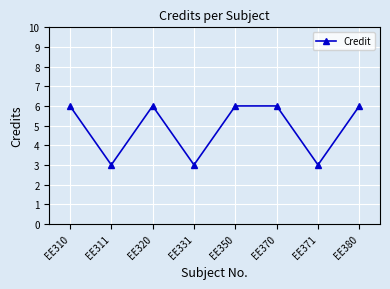

Reading left to right, transcribe all the data shown in this chart.

EE310=6	EE311=3	EE320=6	EE331=3	EE350=6	EE370=6	EE371=3	EE380=6